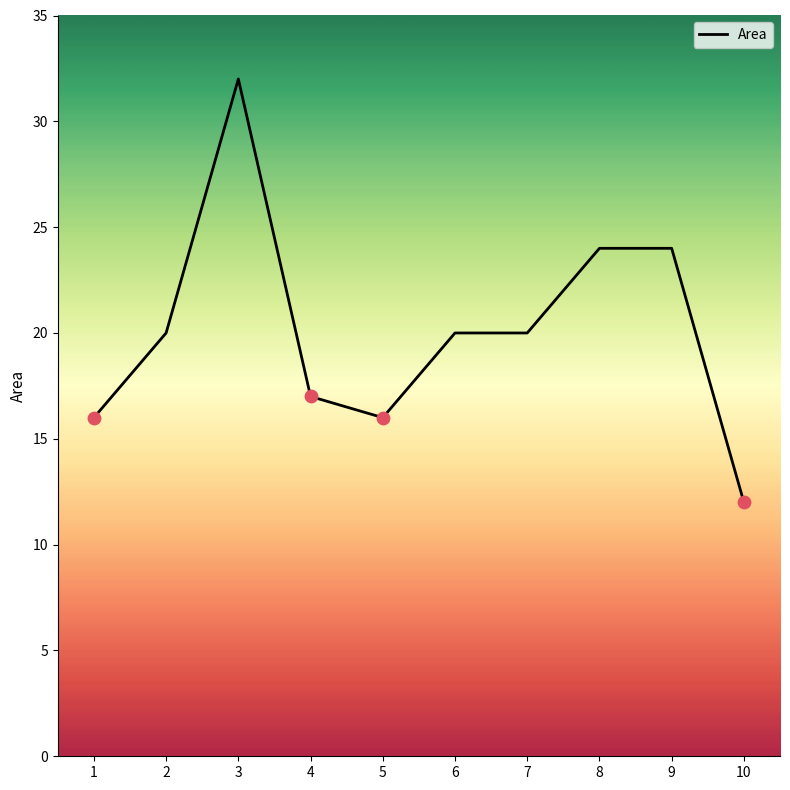

Which has a higher value, 2 or 1?

2